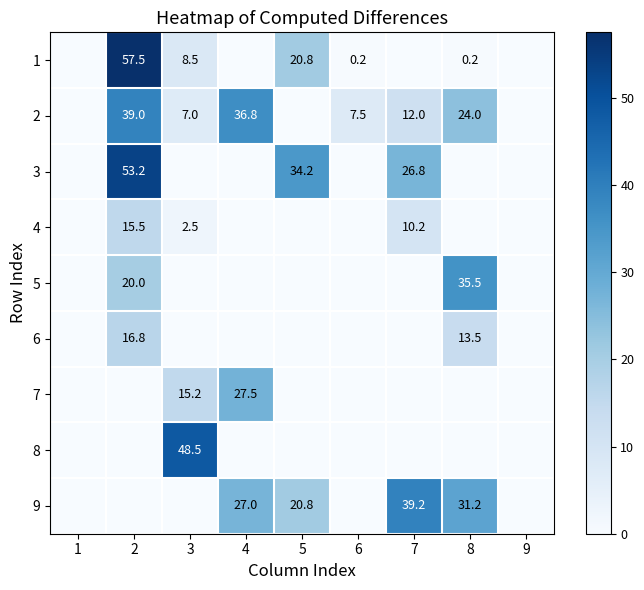

Which has a higher value, 2 or 4?

2